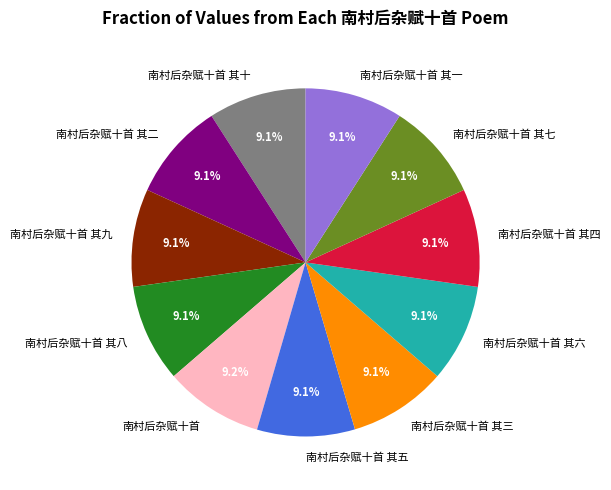

Do 南村后杂赋十首 其七 and 南村后杂赋十首 其十 together represent more than half of the pie?

No